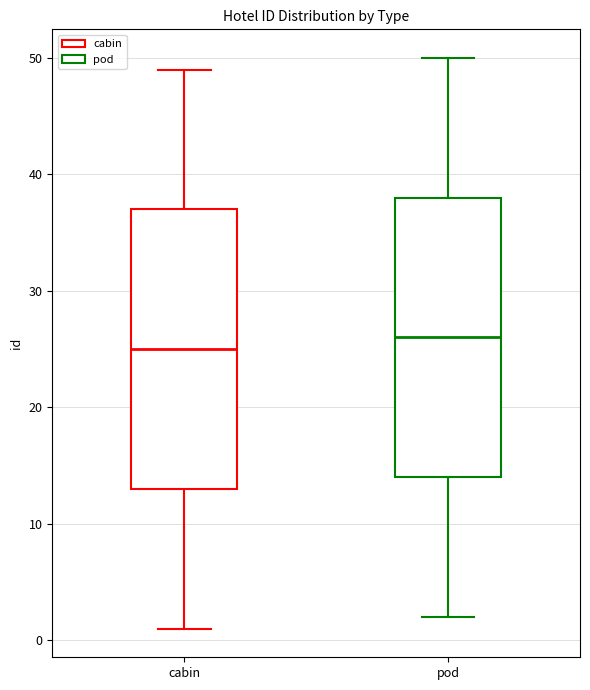

Reading left to right, transcribe this box plot: for each box, give where its median line is, the range the box spans, and where its two whiskers end, as read against the y-axis. The values are not printed on the chart, so give them approximately, as read against the axis.

cabin: median 25, box 13 to 37, whiskers 1 to 49
pod: median 26, box 14 to 38, whiskers 2 to 50